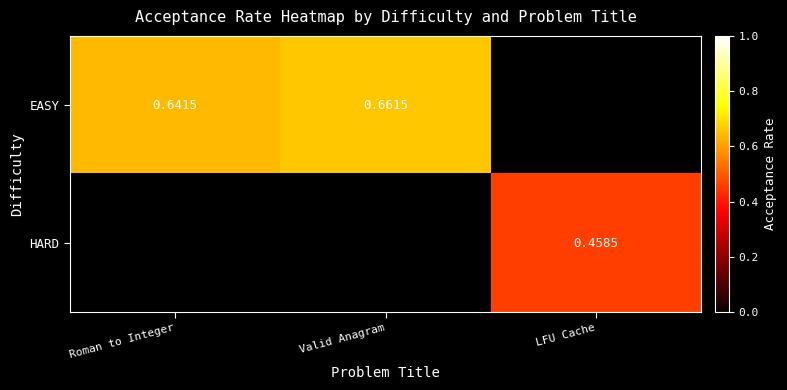

Which series has the widest spread of values?

EASY